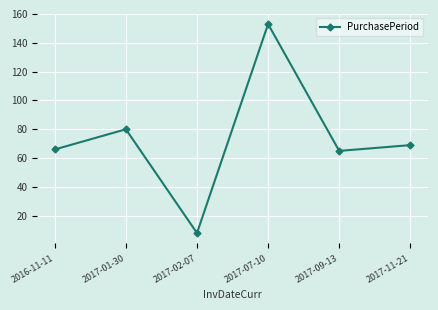

Approximately how many times larger is the value at 2016-11-11 compared to 2017-01-30?

0.8